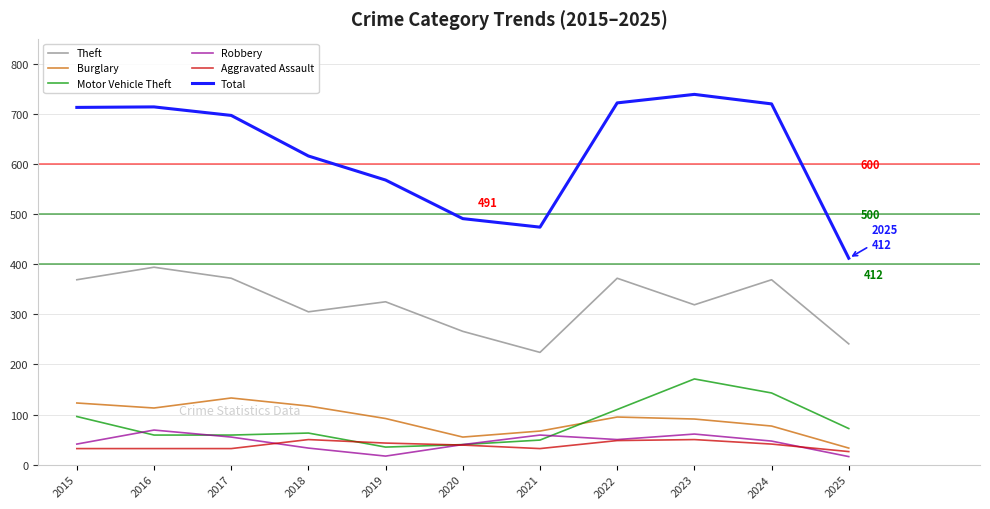

Which series has the largest total across all categories?

Total